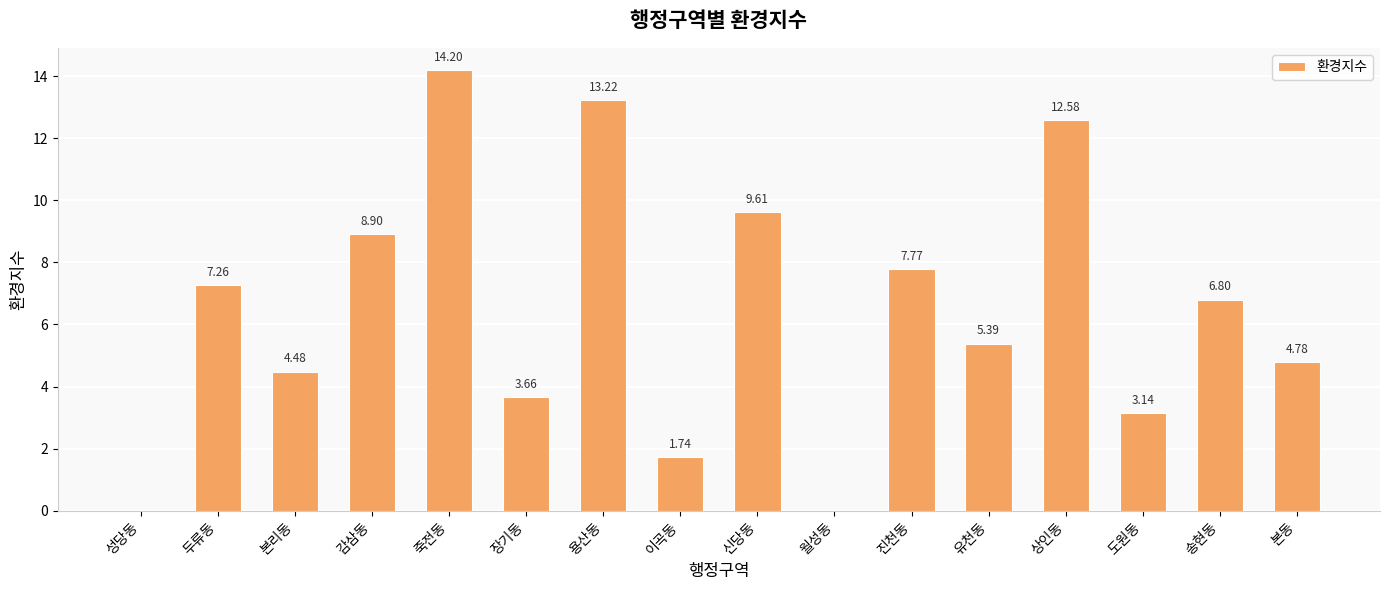

Where is the data nearest to the value 7?

송현동